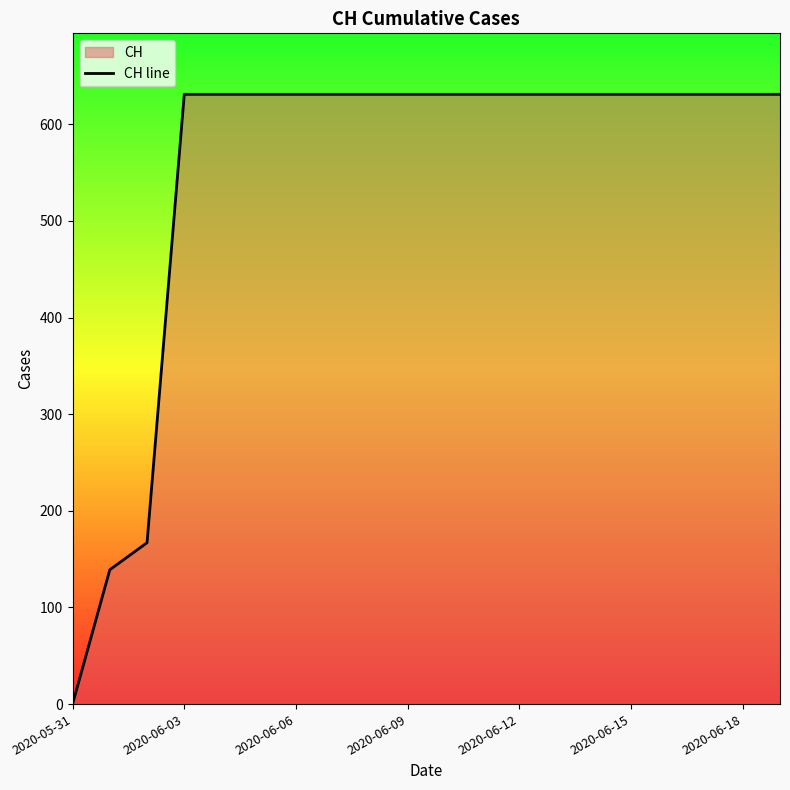

True or false: the data shows 958 at 8.

False